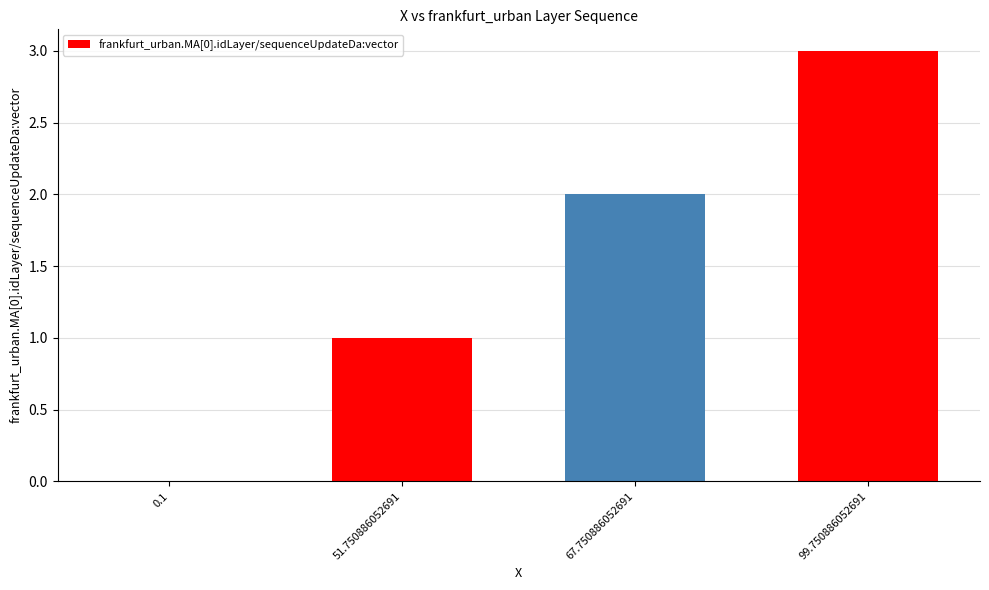

Between 67.750886052691 and 0.1, which is larger?

67.750886052691